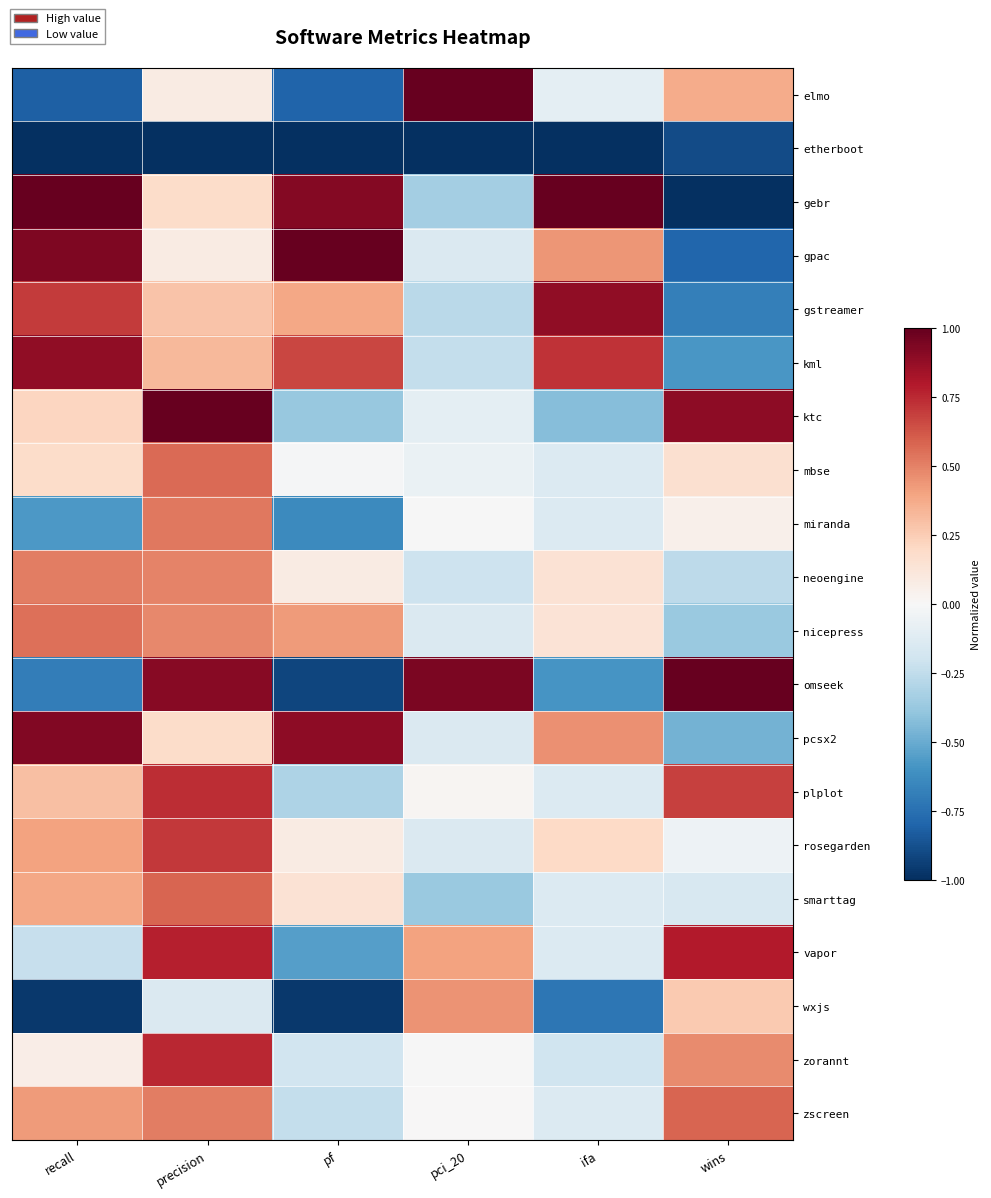

At ifa, list the series in order from smallest to largest.

etherboot, wxjs, omseek, ktc, zorannt, mbse, miranda, smarttag, vapor, plplot, zscreen, elmo, nicepress, neoengine, rosegarden, gpac, pcsx2, kml, gstreamer, gebr